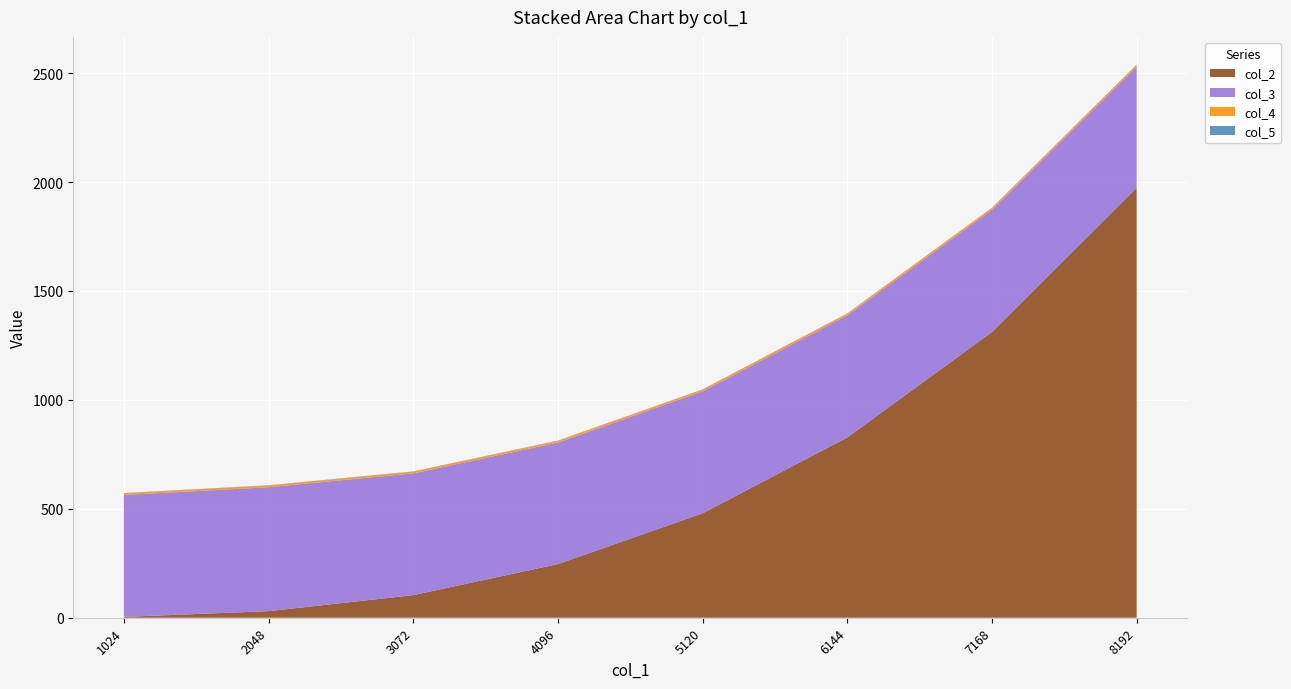

Reading left to right, what are all the values shown in this chart?

col_2: 1024=3.8	2048=30.2	3072=103.7	4096=246.3	5120=479.4	6144=827.6	7168=1311.8	8192=1973.0
col_3: 1024=559.6	2048=569.0	3072=559.0	4096=557.9	5120=559.9	6144=560.4	7168=561.5	8192=557.3
col_4: 1024=8.0	2048=8.0	3072=8.0	4096=8.0	5120=8.0	6144=8.0	7168=8.0	8192=8.0
col_5: 1024=1.0	2048=1.0	3072=1.0	4096=1.0	5120=1.0	6144=1.0	7168=1.0	8192=1.0